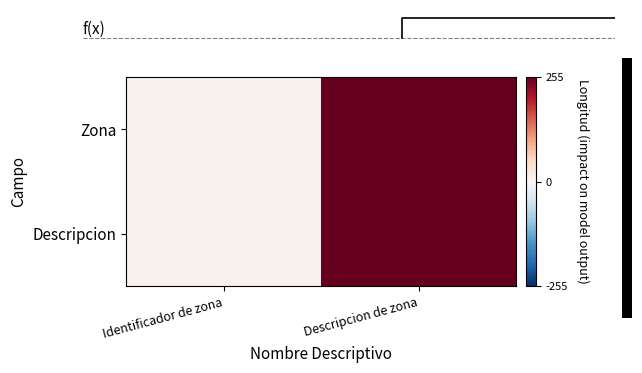

What is the total value across all series at Descripcion de zona?

510